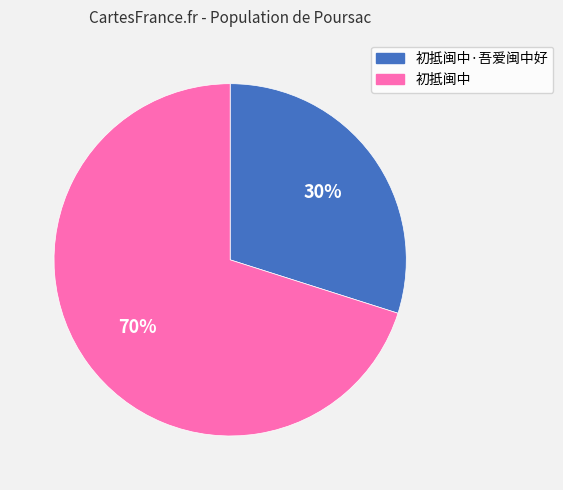

Is there a majority slice in this chart?

Yes